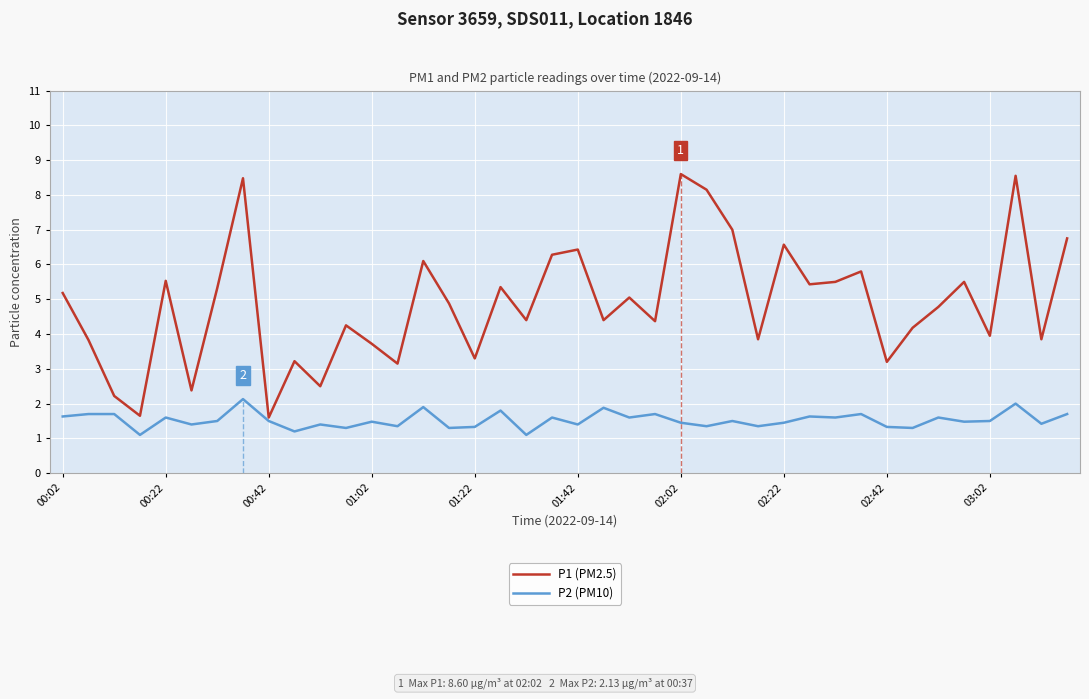

Which series has the largest range (max minus min)?

P1 (PM2.5)